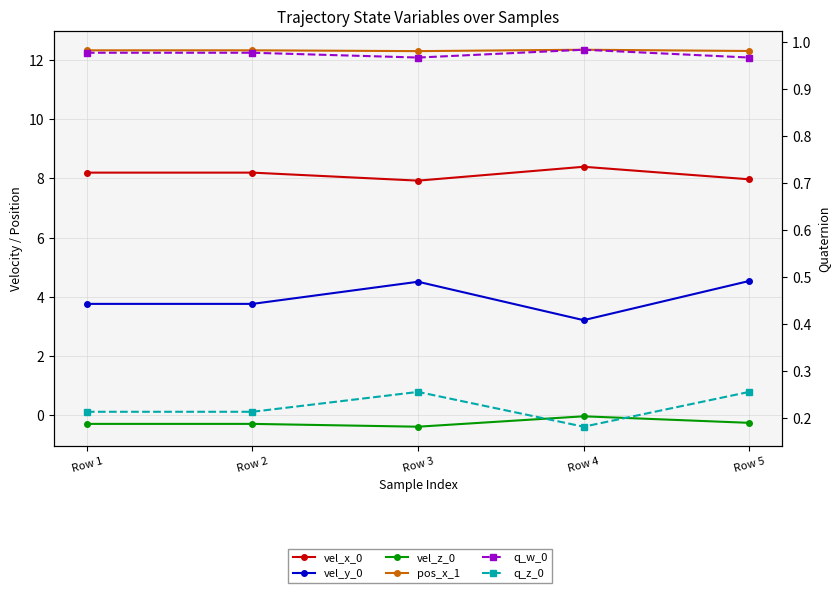

Rank the series at Row 4 from lowest to highest value.

vel_z_0, q_z_0, q_w_0, vel_y_0, vel_x_0, pos_x_1